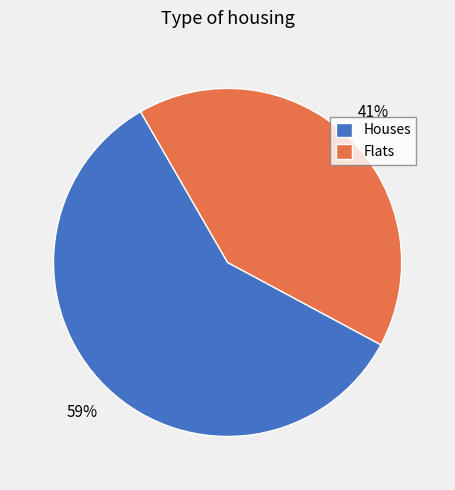

To the nearest percent, what is the difference between the largest and smallest slice percentages?

18%